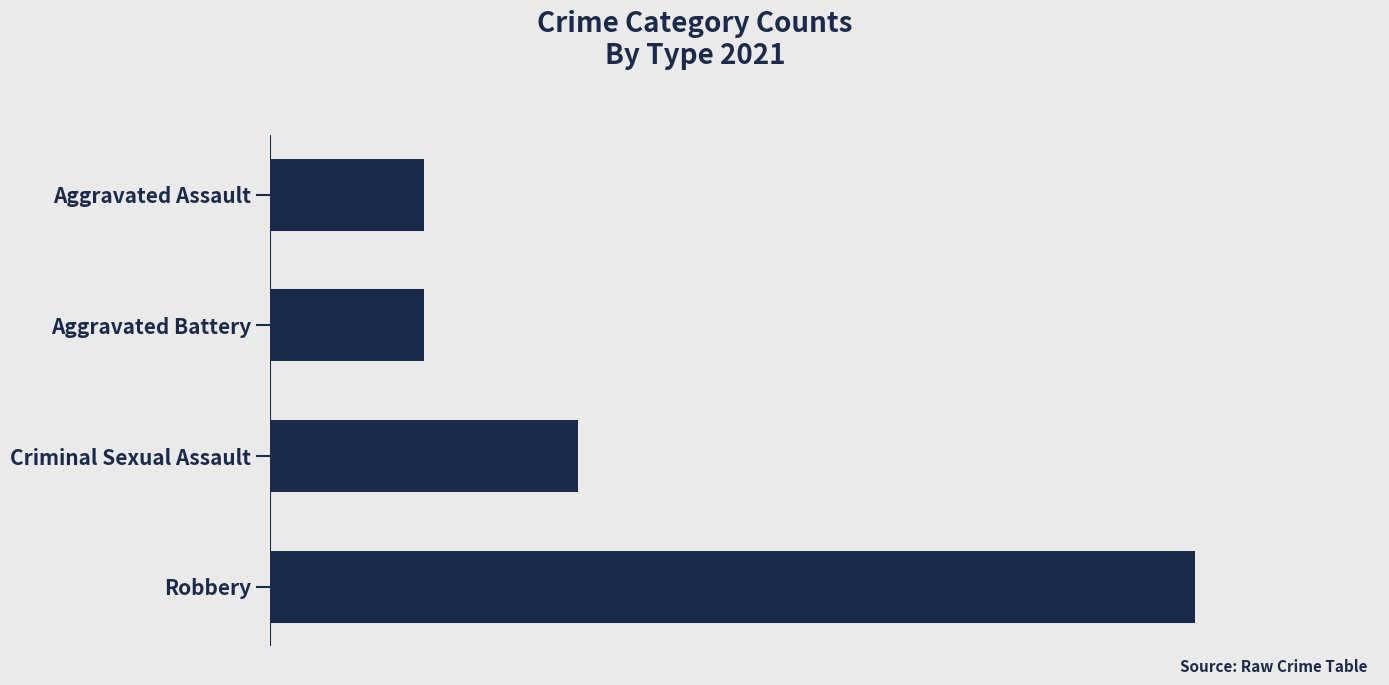

What is the smallest value displayed?

1